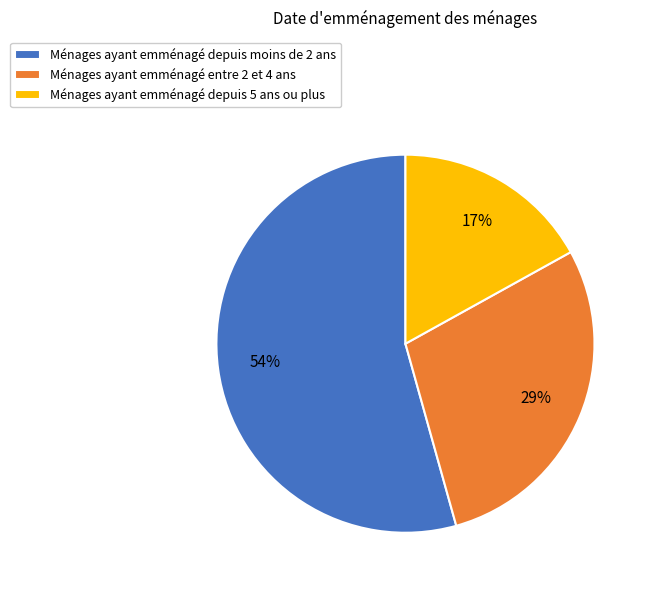

Does any single category account for the majority?

Yes